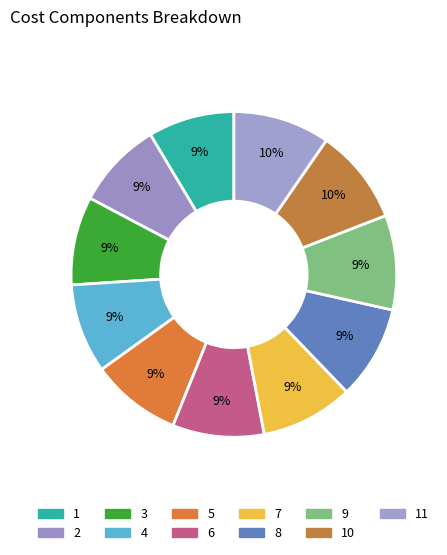

To the nearest percent, what is the difference between the largest and smallest slice percentages?

1%